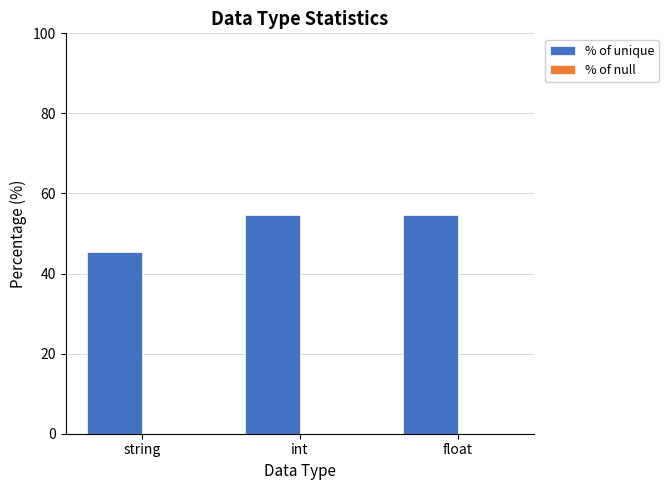

Which label corresponds to the smallest value in the chart?

string